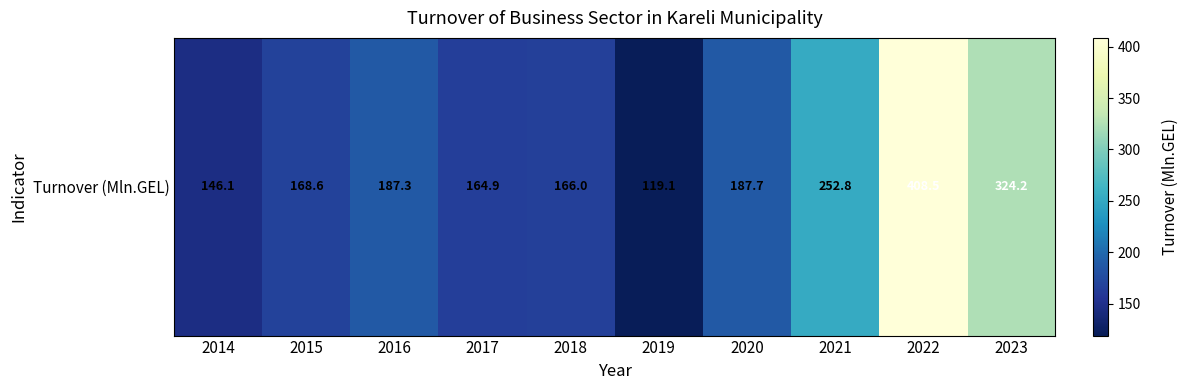

List the labels in order of value, smallest first.

2019, 2014, 2017, 2018, 2015, 2016, 2020, 2021, 2023, 2022